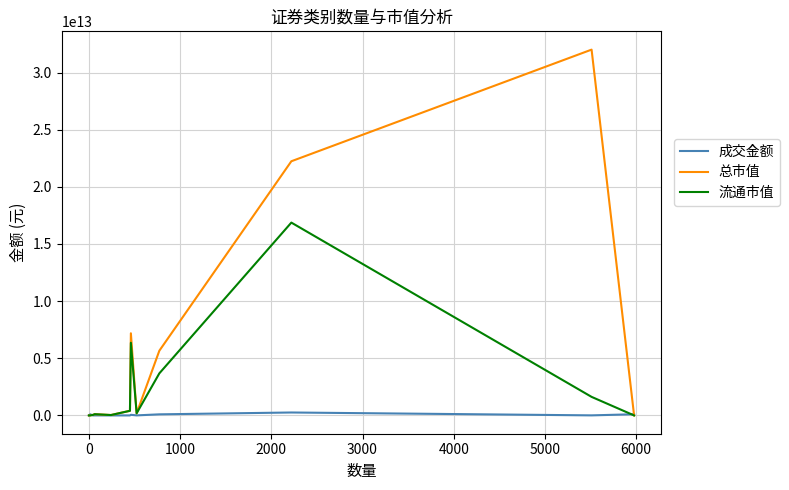

In 成交金额, how many points are higher than both neighbors (excluding endpoints)?

4